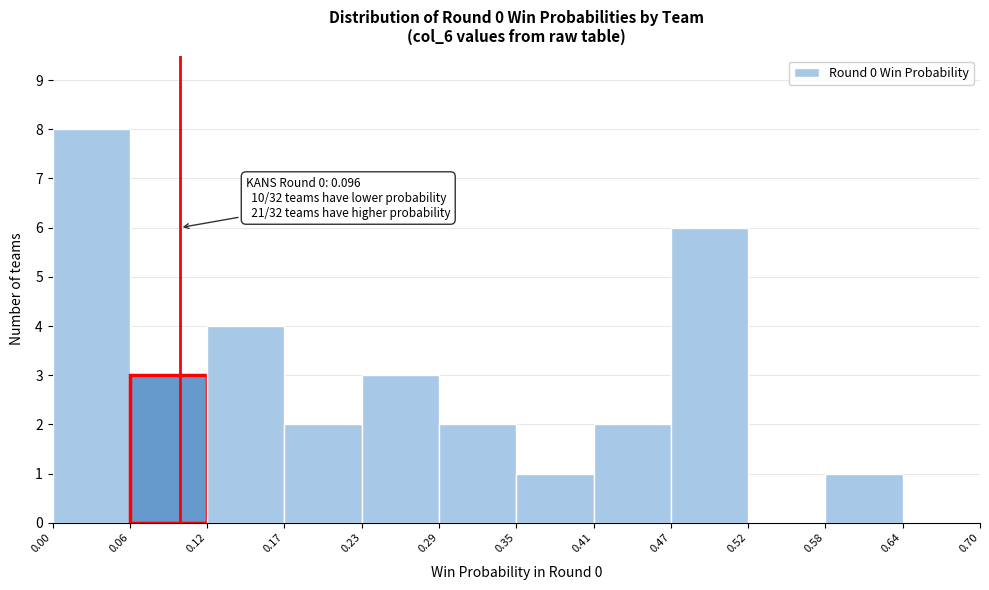

Which range on the x-axis has the tallest bar?

0.00 to 0.06